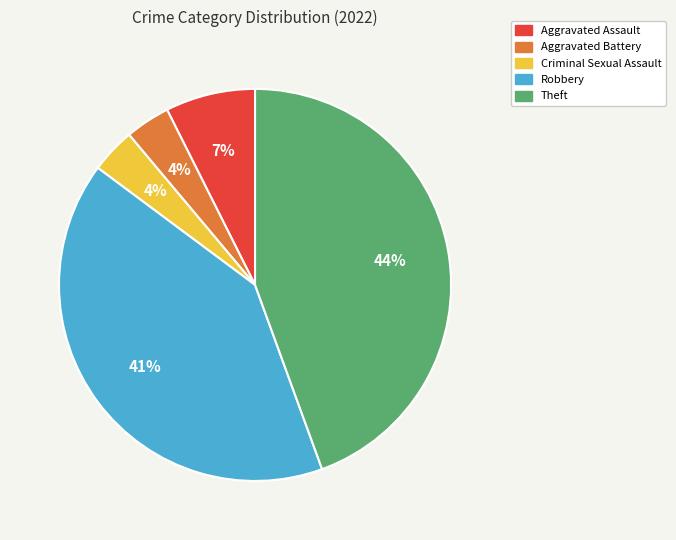

Which category has the biggest portion of the pie?

Theft